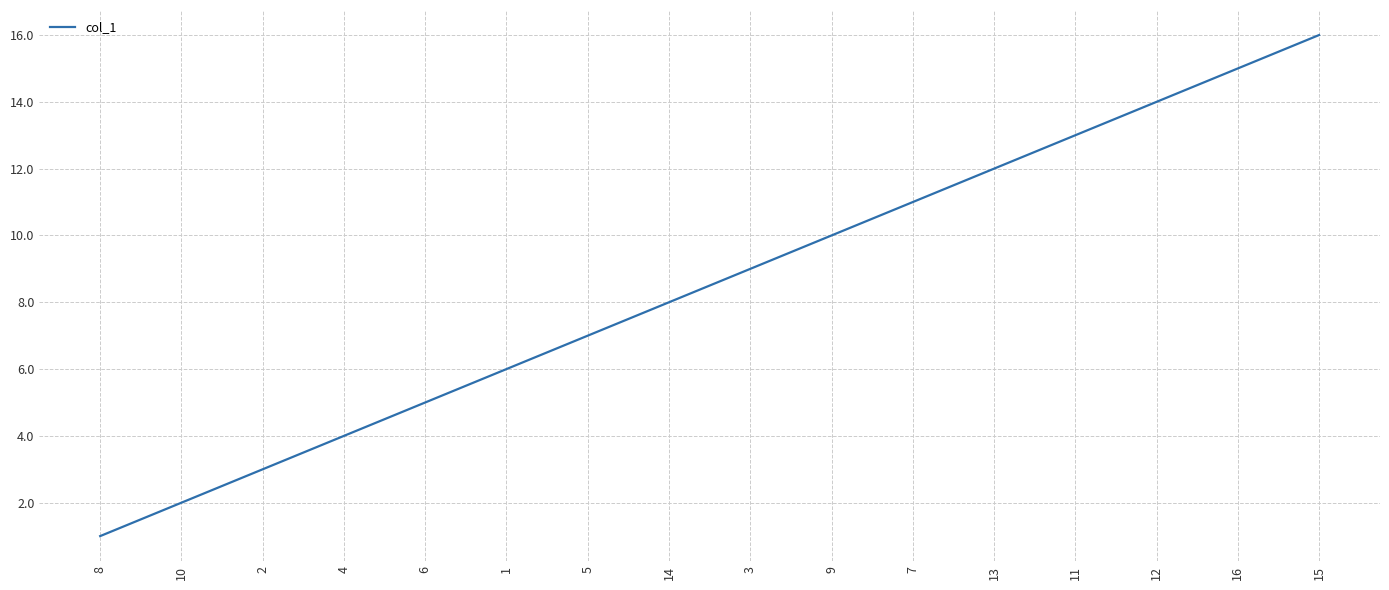

How many distinct data groups are displayed?

1